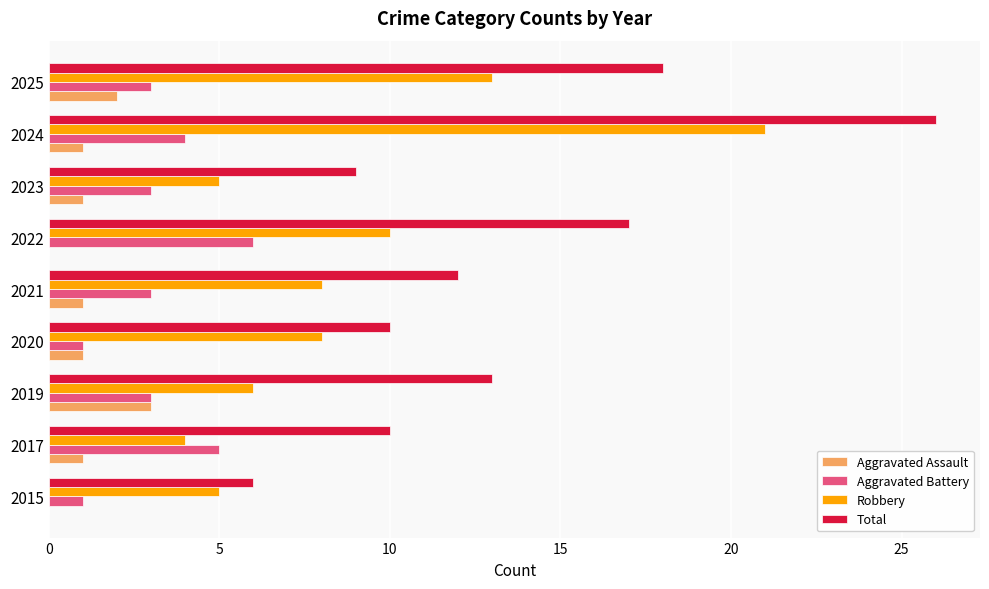

What is the greatest value displayed?

26